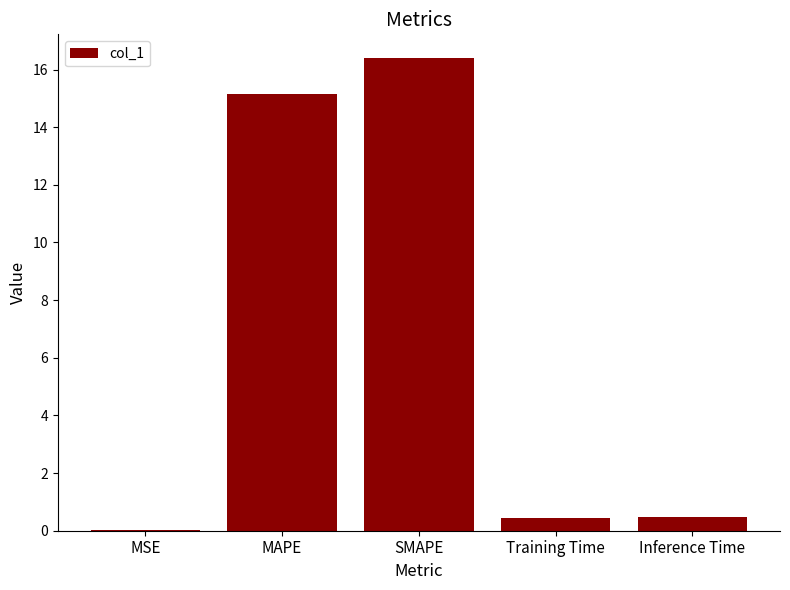

What is the sum of all values?

32.5